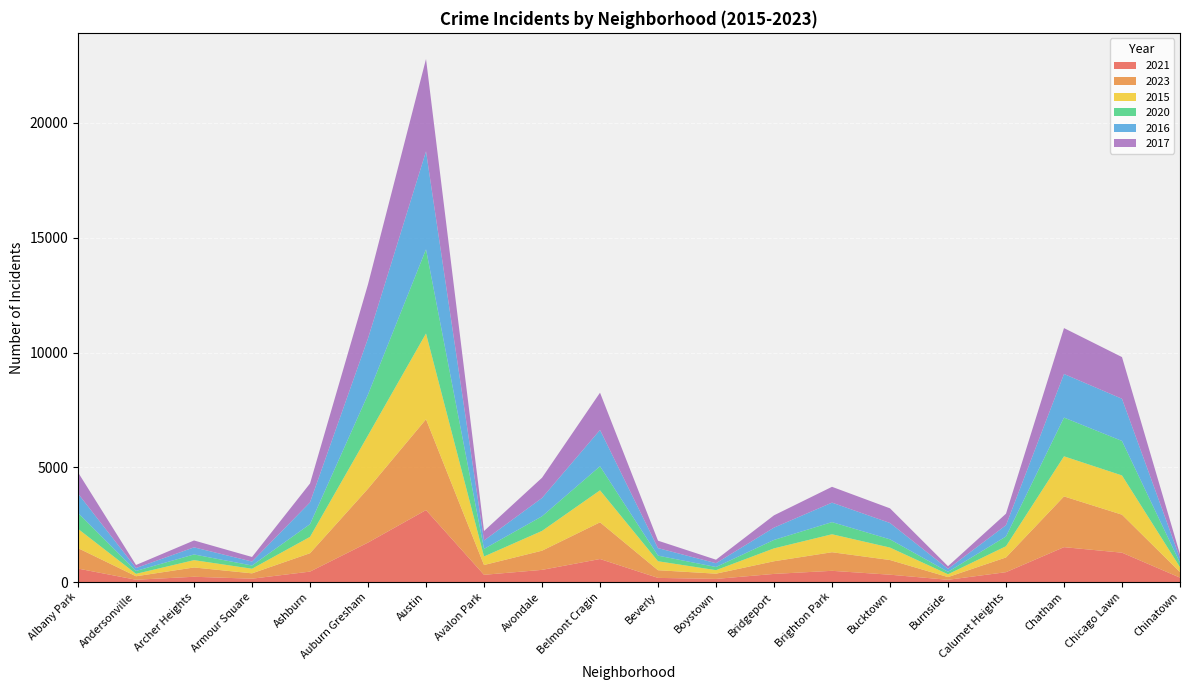

Reading left to right, extract all data points from this chart.

2021: Albany Park=586	Andersonville=100	Archer Heights=230	Armour Square=146	Ashburn=455	Auburn Gresham=1720	Austin=3136	Avalon Park=315	Avondale=530	Belmont Cragin=1003	Beverly=181	Boystown=136	Bridgeport=354	Brighton Park=489	Bucktown=320	Burnside=98	Calumet Heights=430	Chatham=1520	Chicago Lawn=1279	Chinatown=192
2023: Albany Park=891	Andersonville=152	Archer Heights=405	Armour Square=233	Ashburn=801	Auburn Gresham=2347	Austin=3956	Avalon Park=427	Avondale=836	Belmont Cragin=1599	Beverly=334	Boystown=229	Bridgeport=552	Brighton Park=810	Bucktown=639	Burnside=118	Calumet Heights=642	Chatham=2211	Chicago Lawn=1656	Chinatown=242
2015: Albany Park=841	Andersonville=106	Archer Heights=319	Armour Square=201	Ashburn=713	Auburn Gresham=2325	Austin=3739	Avalon Park=372	Avondale=862	Belmont Cragin=1395	Beverly=391	Boystown=153	Bridgeport=561	Brighton Park=783	Bucktown=543	Burnside=123	Calumet Heights=489	Chatham=1747	Chicago Lawn=1710	Chinatown=214
2020: Albany Park=694	Andersonville=126	Archer Heights=248	Armour Square=140	Ashburn=554	Auburn Gresham=1780	Austin=3664	Avalon Park=330	Avondale=636	Belmont Cragin=1047	Beverly=244	Boystown=138	Bridgeport=368	Brighton Park=529	Bucktown=358	Burnside=107	Calumet Heights=425	Chatham=1687	Chicago Lawn=1502	Chinatown=190
2016: Albany Park=842	Andersonville=127	Archer Heights=310	Armour Square=173	Ashburn=948	Auburn Gresham=2446	Austin=4270	Avalon Park=366	Avondale=799	Belmont Cragin=1582	Beverly=328	Boystown=165	Bridgeport=536	Brighton Park=849	Bucktown=713	Burnside=129	Calumet Heights=491	Chatham=1900	Chicago Lawn=1838	Chinatown=197
2017: Albany Park=925	Andersonville=132	Archer Heights=299	Armour Square=199	Ashburn=824	Auburn Gresham=2357	Austin=4023	Avalon Park=412	Avondale=881	Belmont Cragin=1624	Beverly=324	Boystown=152	Bridgeport=536	Brighton Park=689	Bucktown=638	Burnside=115	Calumet Heights=502	Chatham=1999	Chicago Lawn=1816	Chinatown=174